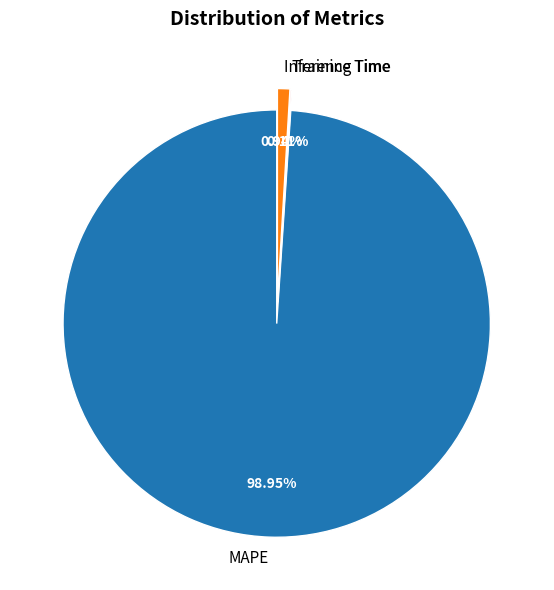

Which has a higher value, MAPE or Inference Time?

MAPE